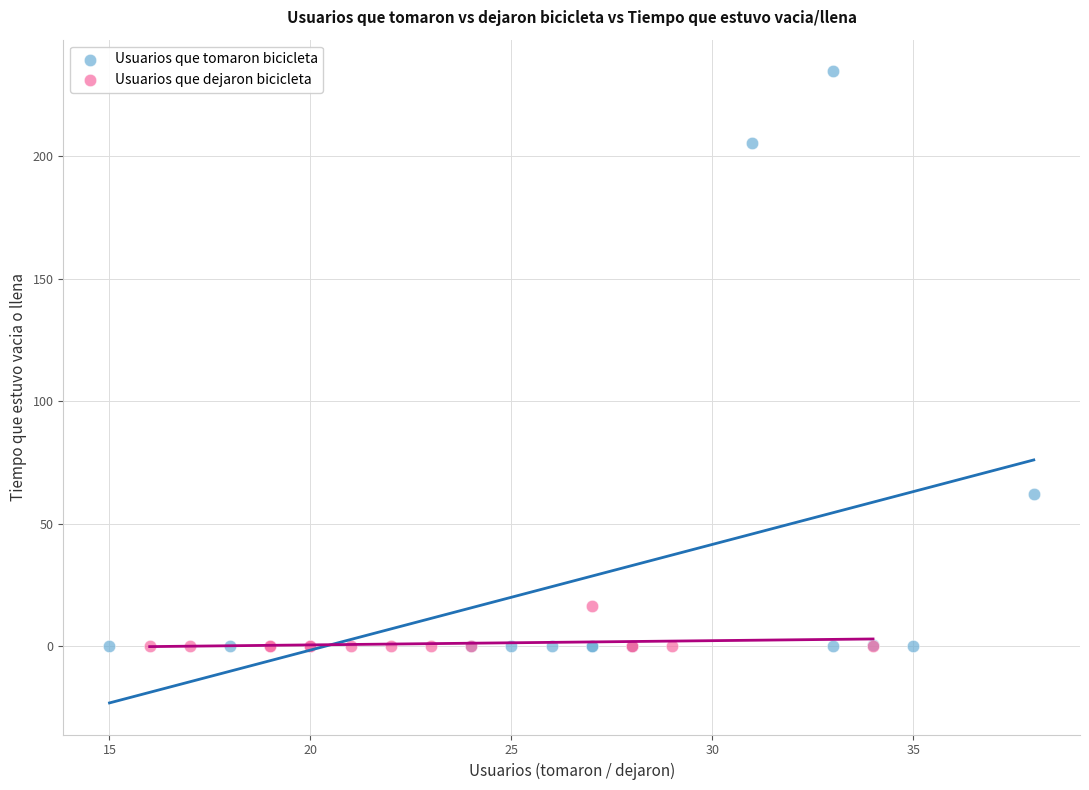

Which series has the largest Y range (max minus min)?

Usuarios que tomaron bicicleta